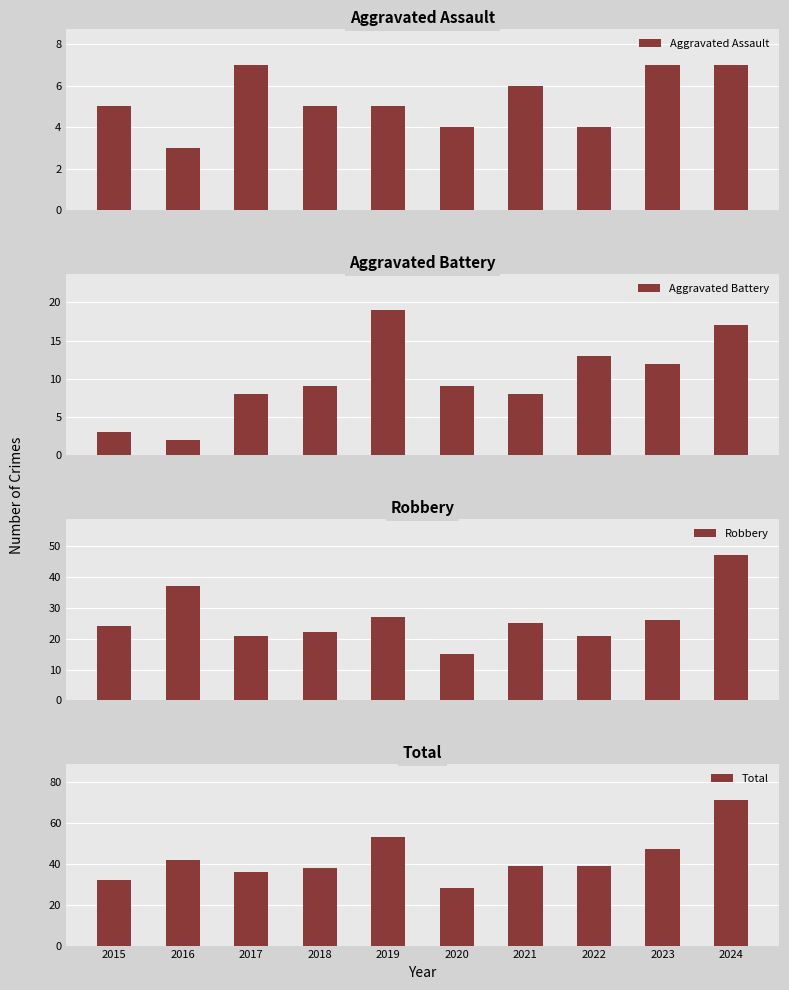

List the labels in order of Aggravated Assault value, largest first.

2017, 2023, 2024, 2021, 2015, 2018, 2019, 2020, 2022, 2016